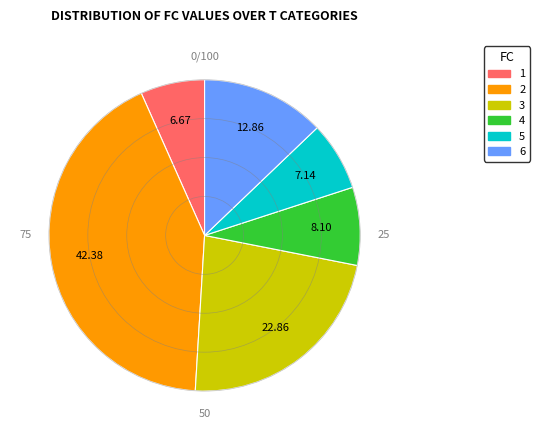

Which has a higher value, 1 or 6?

6